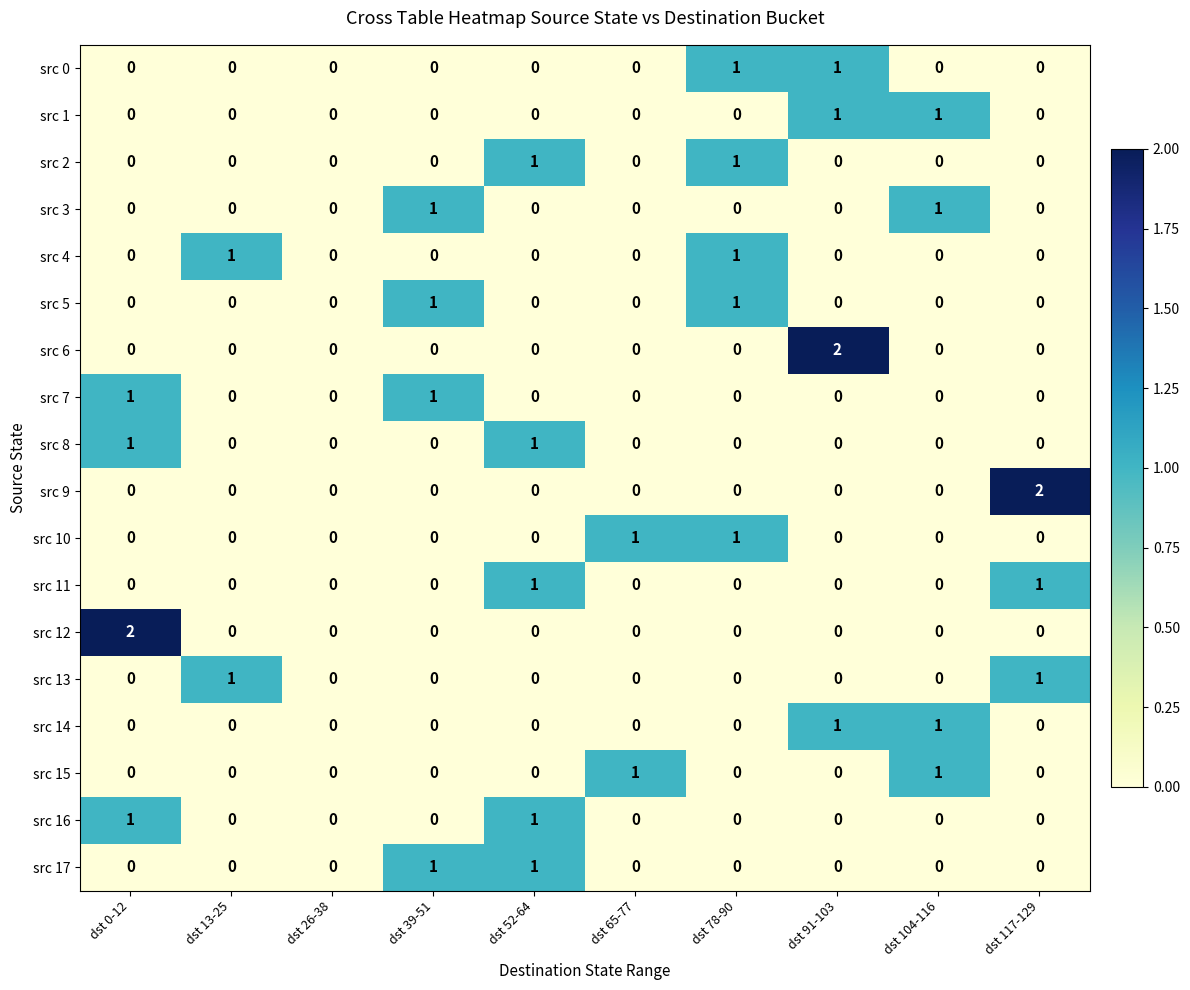

What is the total value across all series at dst 39-51?

4